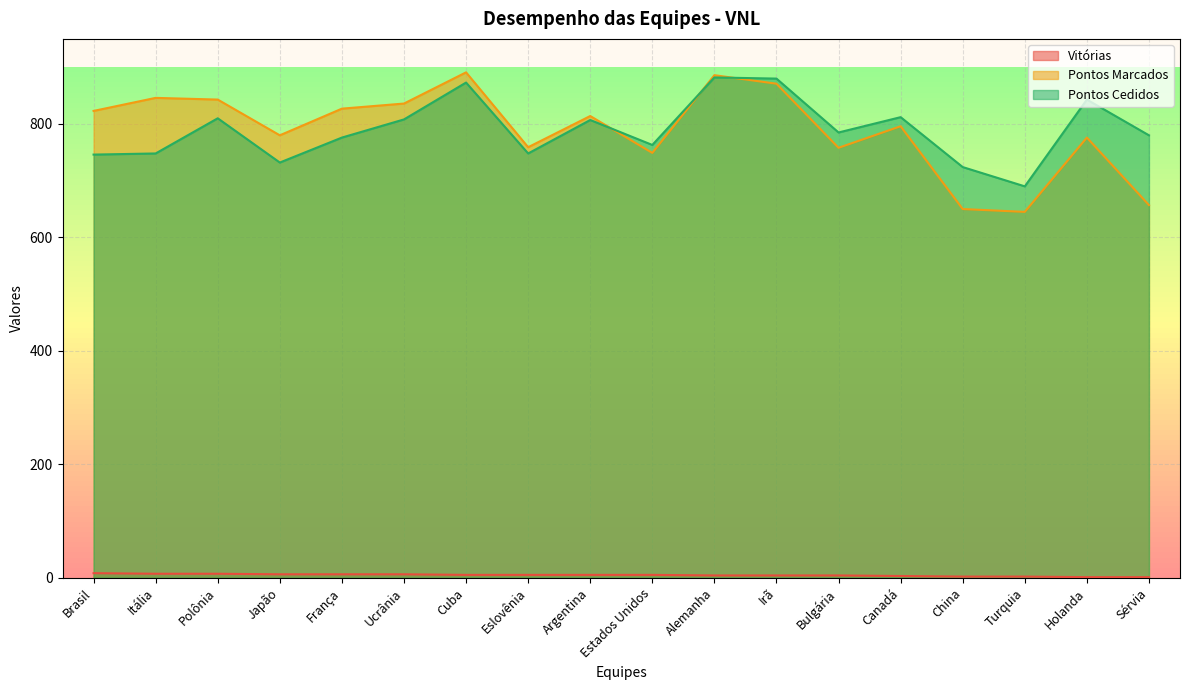

Which series has the largest range (max minus min)?

Pontos Marcados